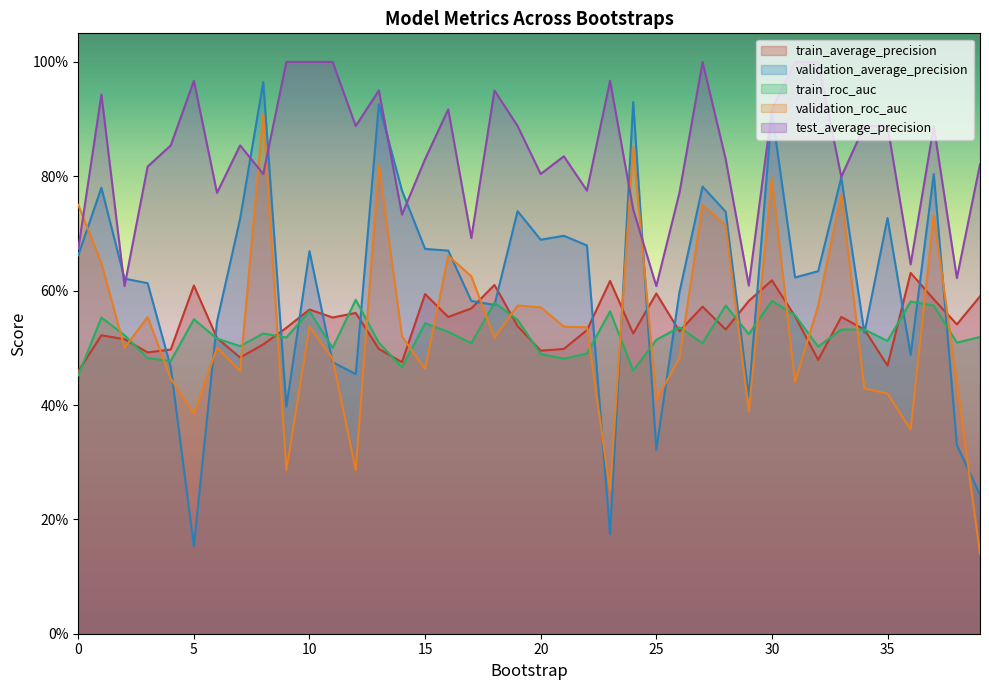

How many series are shown in this chart?

5